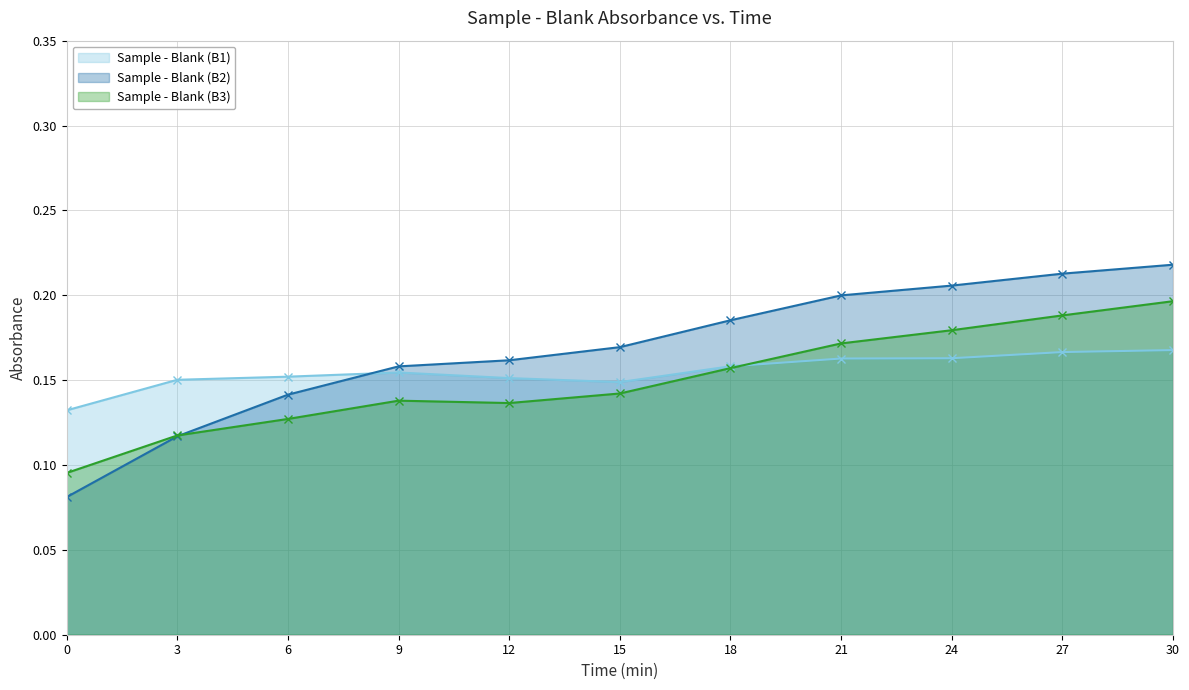

Reading right to left, extract all data points from this chart.

Sample - Blank (B1): 0.2	0.2	0.2	0.2	0.2	0.1	0.2	0.2	0.2	0.2	0.1
Sample - Blank (B2): 0.2	0.2	0.2	0.2	0.2	0.2	0.2	0.2	0.1	0.1	0.1
Sample - Blank (B3): 0.2	0.2	0.2	0.2	0.2	0.1	0.1	0.1	0.1	0.1	0.1